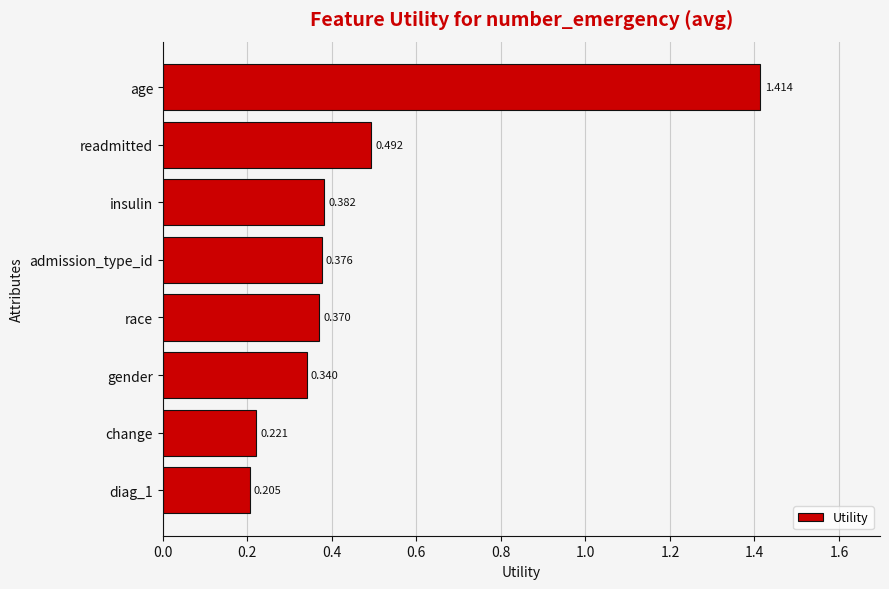

What is the label of the 3rd bar from the top?

insulin